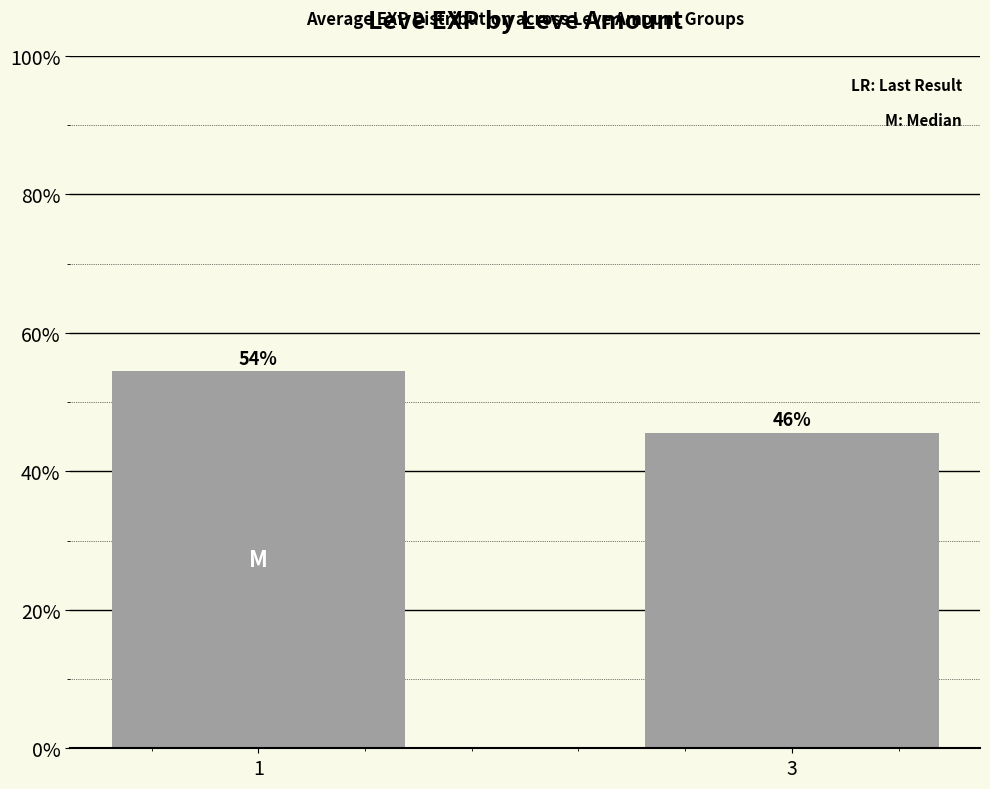

Reading left to right, extract all data points from this chart.

1=54.4	3=45.6